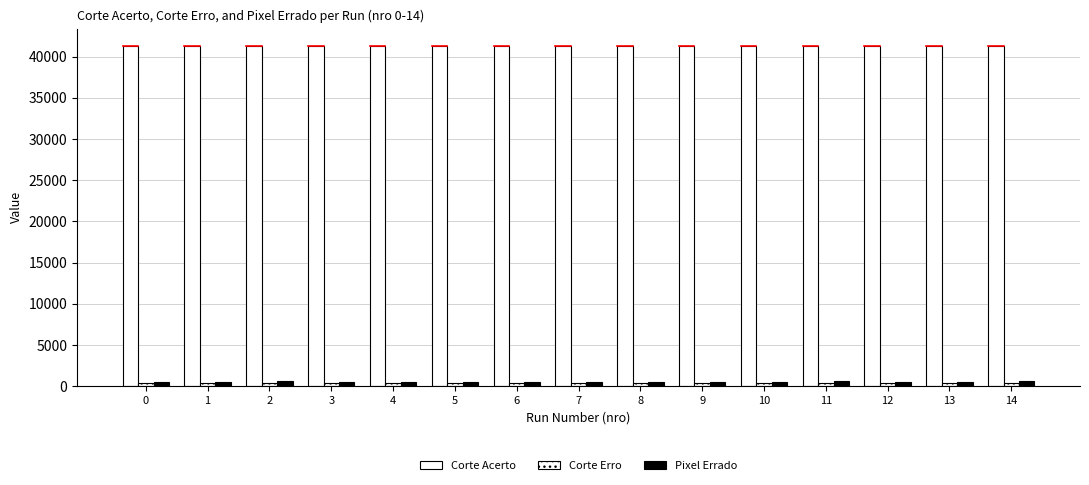

What is the value of the Corte Acerto bar at the 12th from the left?

41291